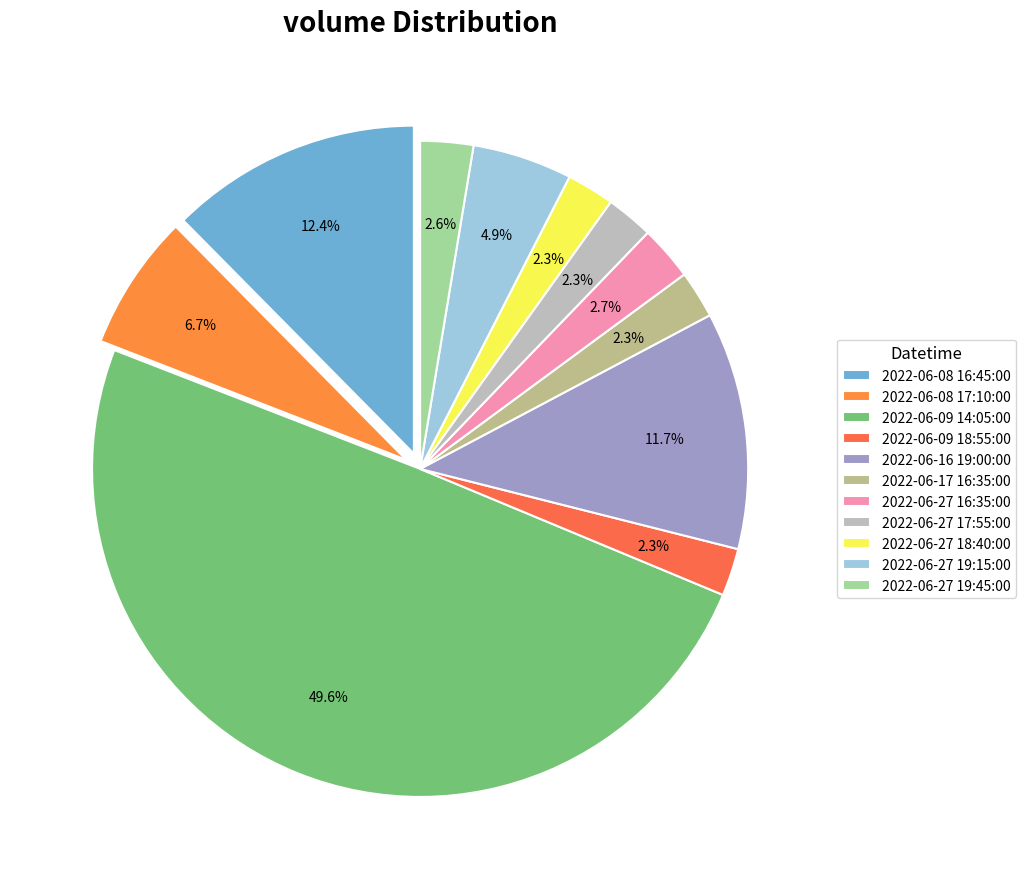

How many slices are in this pie chart?

11